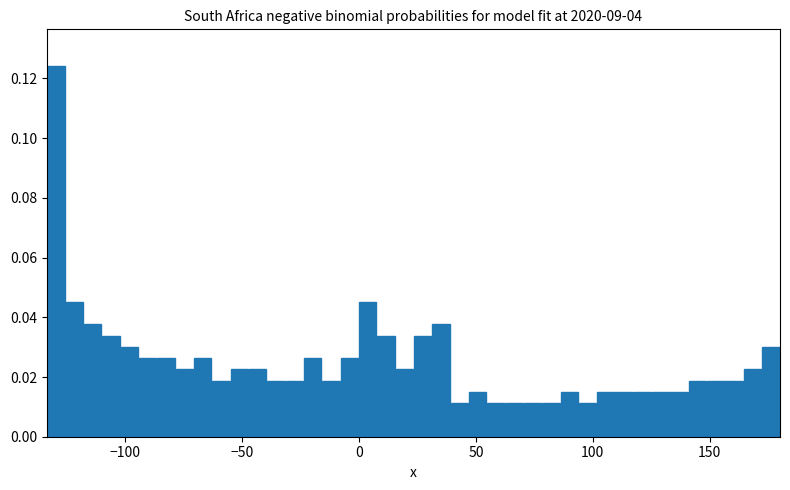

Around what value on the x-axis is the tallest bar? Give the approximate position of its centre, as read against the axis.

-130